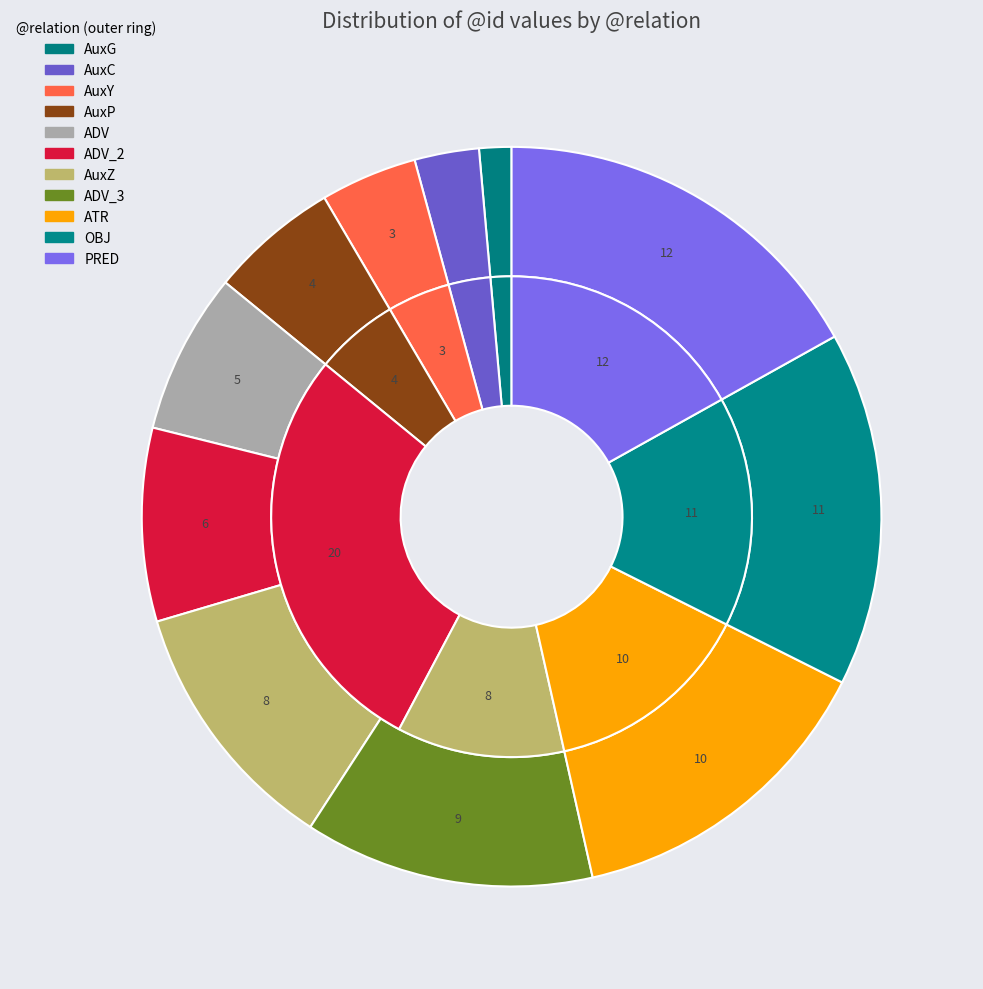

To the nearest percent, what is the combined percentage of ADV_3 and OBJ?

28%